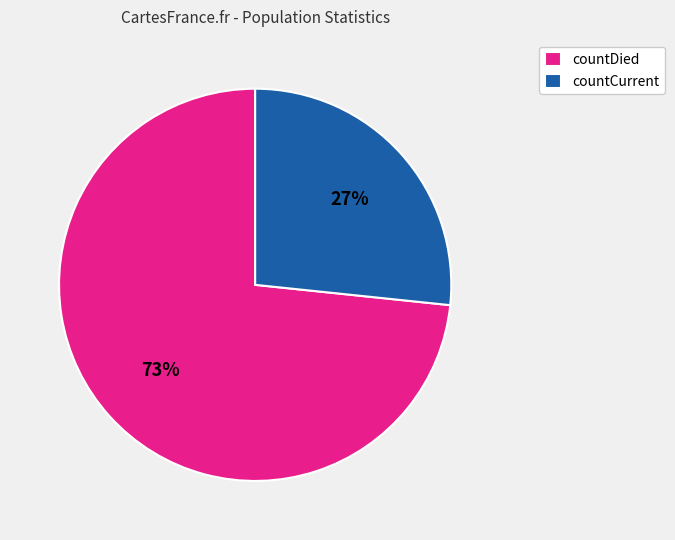

To the nearest percent, what is the combined percentage of countCurrent and countDied?

100%